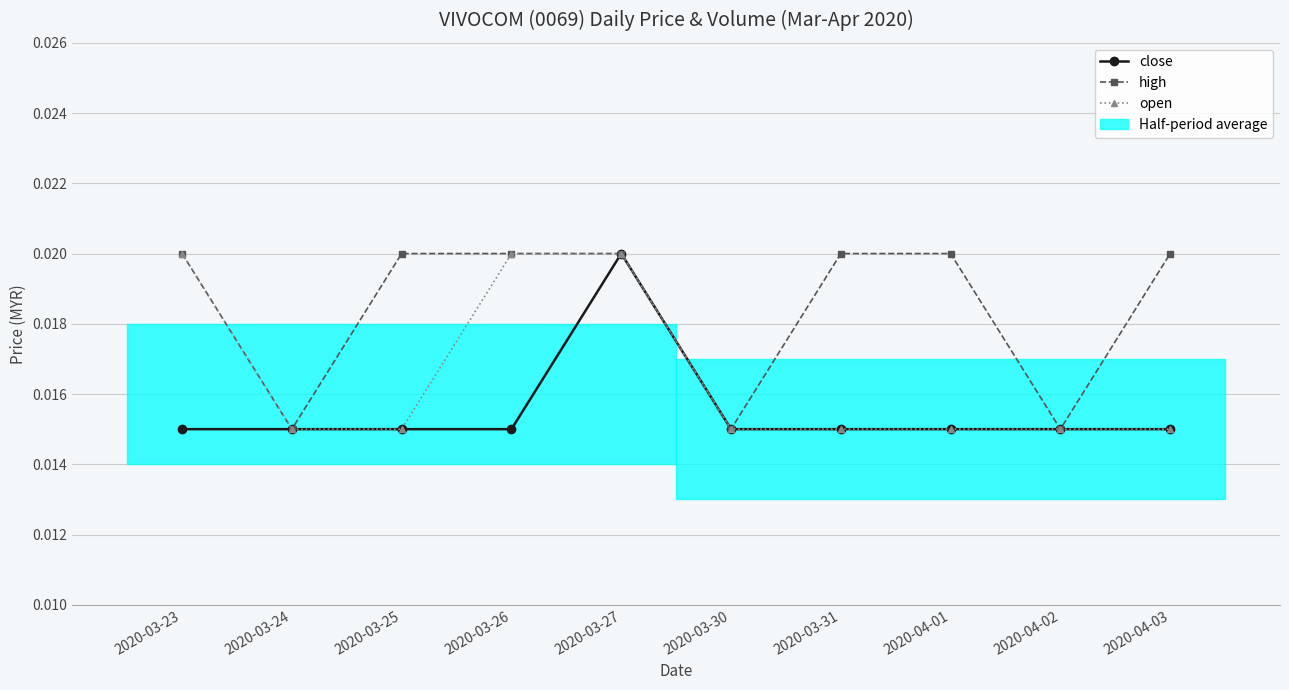

Rank the categories by close value from lowest to highest.

2020-03-23, 2020-03-24, 2020-03-25, 2020-03-26, 2020-03-30, 2020-03-31, 2020-04-01, 2020-04-02, 2020-04-03, 2020-03-27